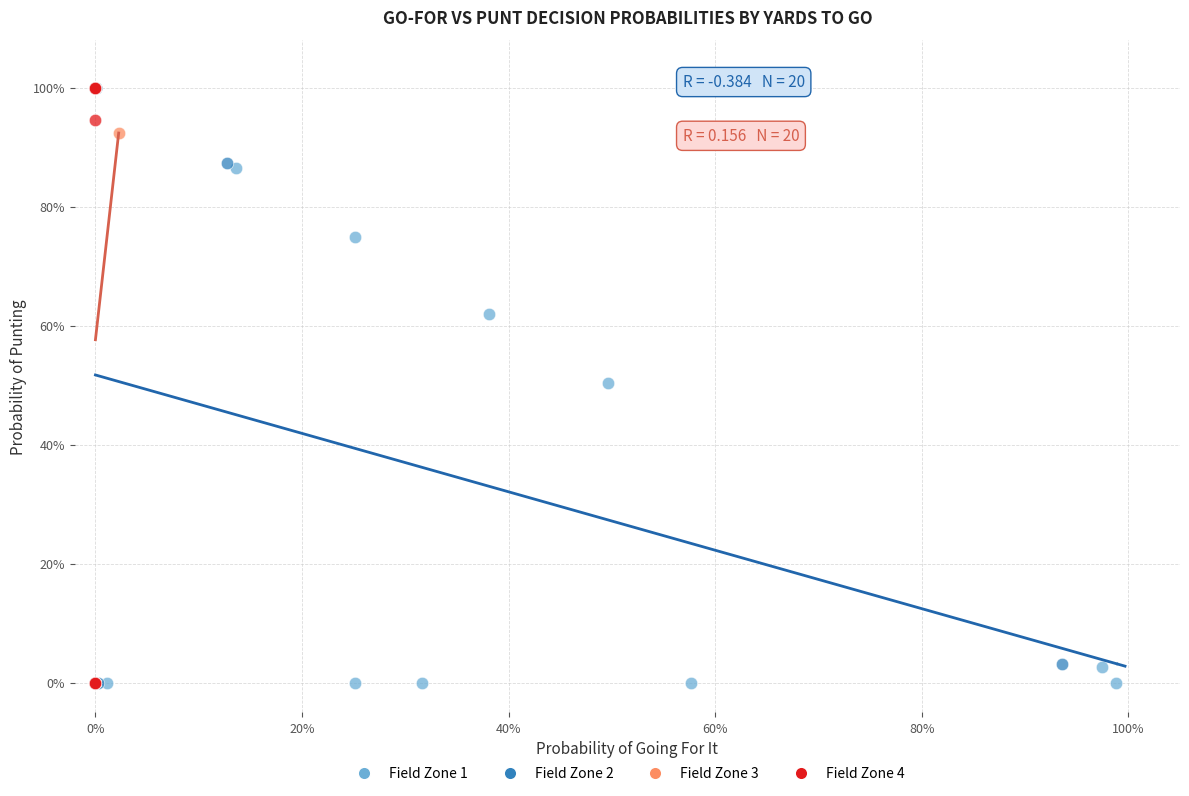

What are all the series names shown in the legend?

Field Zone 1, Field Zone 2, Field Zone 3, Field Zone 4